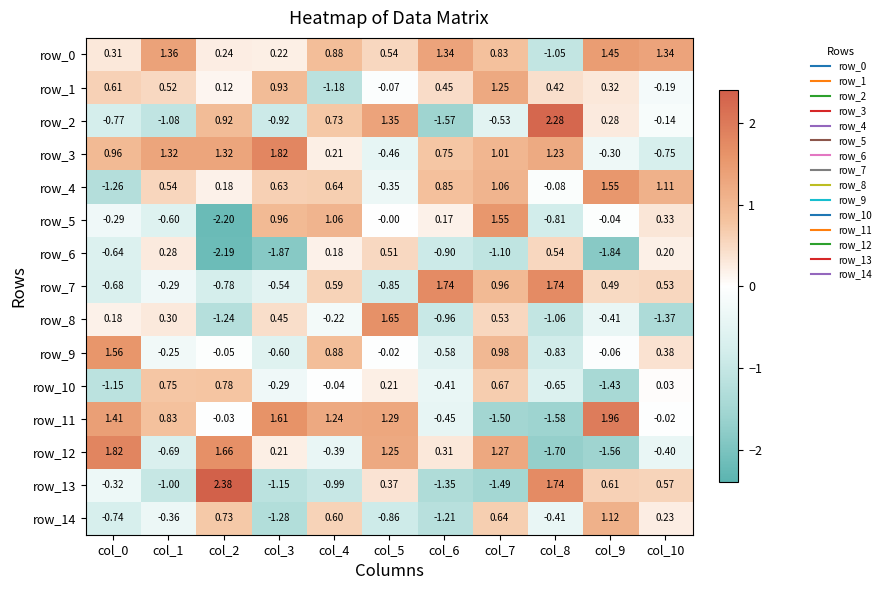

Is the value of row_8 at col_2 greater than the value of row_14 at col_9?

No